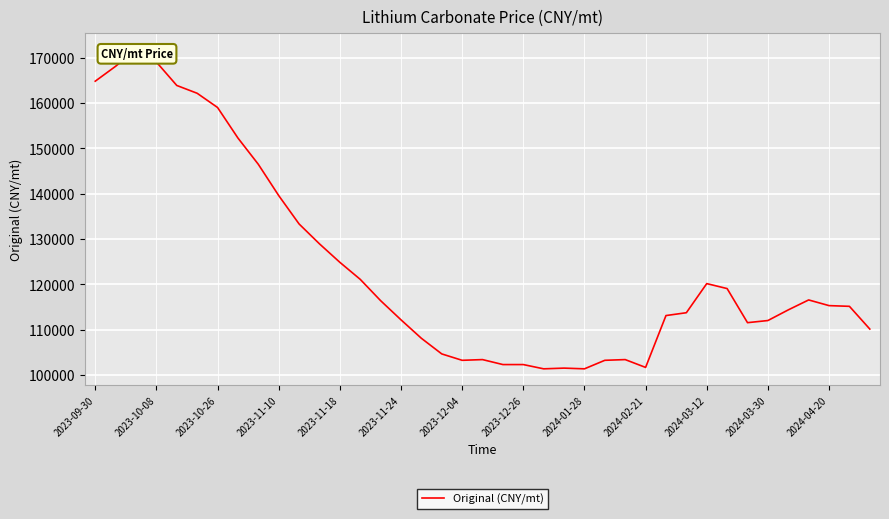

How many lines are shown in the chart?

1